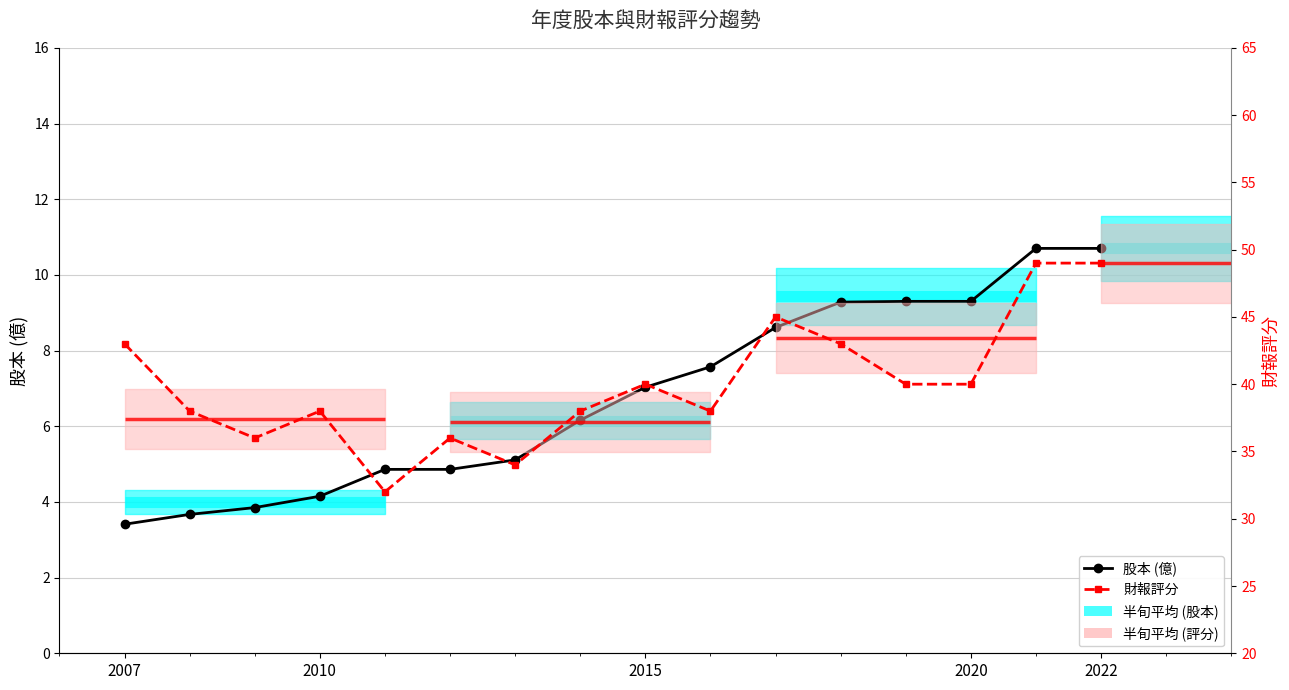

Which label corresponds to the smallest value in the chart?

2007